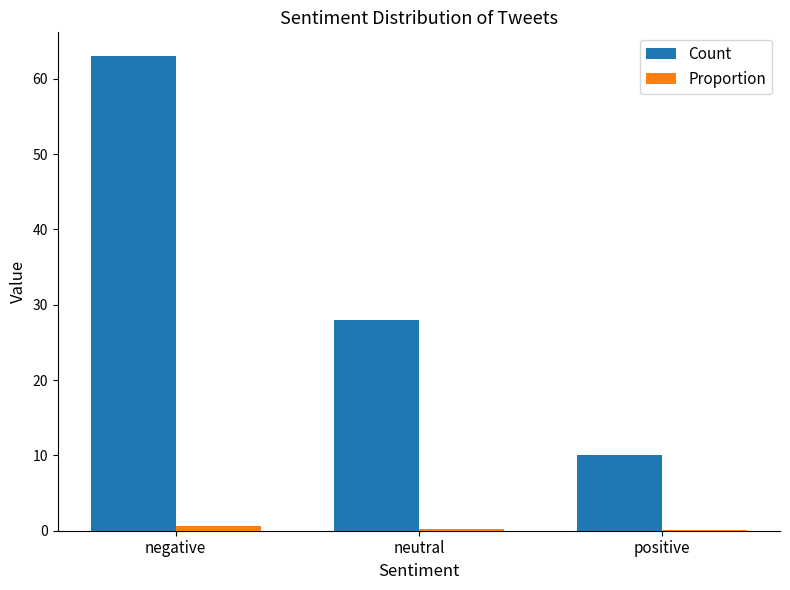

Which label corresponds to the largest value in the chart?

negative